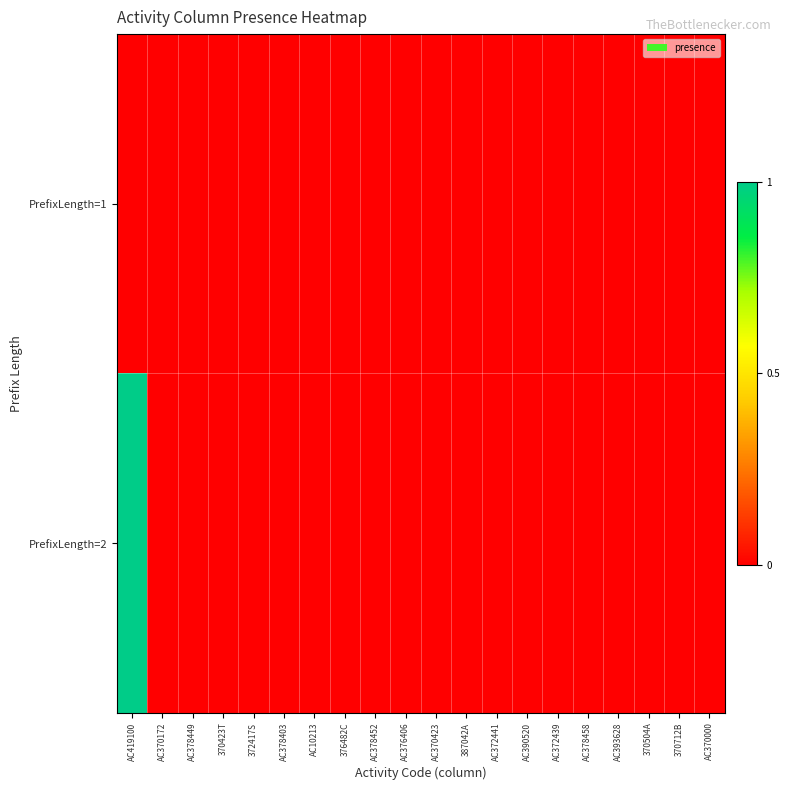

Which has a higher value, AC10213 or AC372441?

AC10213